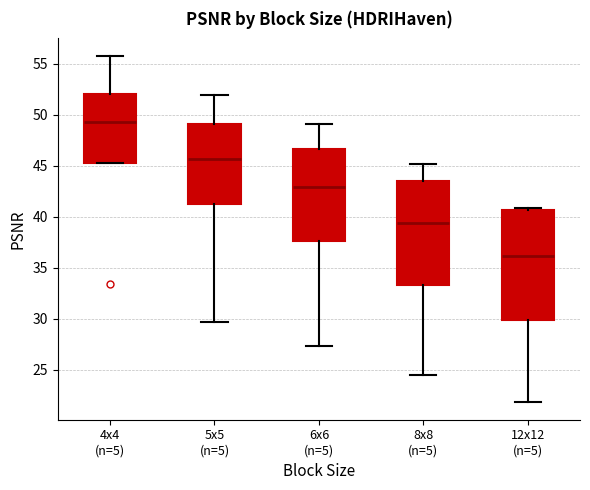

Reading left to right, read every box against the y-axis: the position of its median line, the range the box covers, and the ends of its whiskers. The values are not printed on the chart, so give them approximately, as read against the axis.

4x4 (n=5): median 49.5, box 45.0 to 52.0, whiskers 45.0 to 56.0
5x5 (n=5): median 45.5, box 41.0 to 49.0, whiskers 29.5 to 52.0
6x6 (n=5): median 43.0, box 37.5 to 46.5, whiskers 27.5 to 49.0
8x8 (n=5): median 39.5, box 33.5 to 43.5, whiskers 24.5 to 45.0
12x12 (n=5): median 36.0, box 30.0 to 40.5, whiskers 22.0 to 41.0